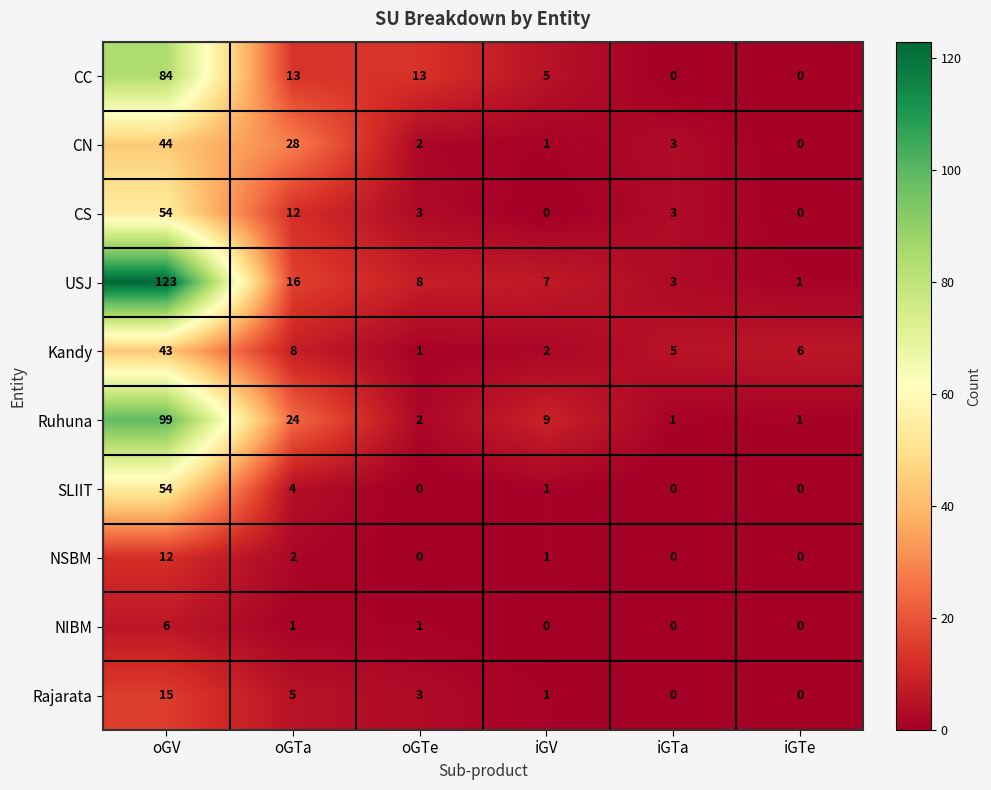

What is the average value of the USJ series?

26